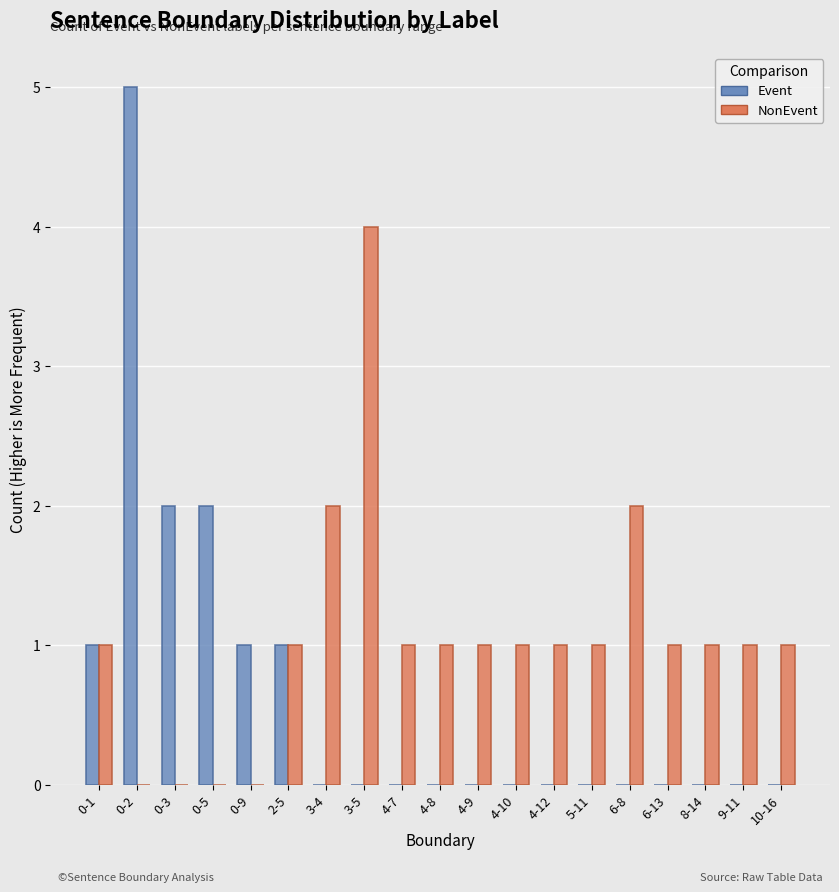

How many groups of bars are there?

19